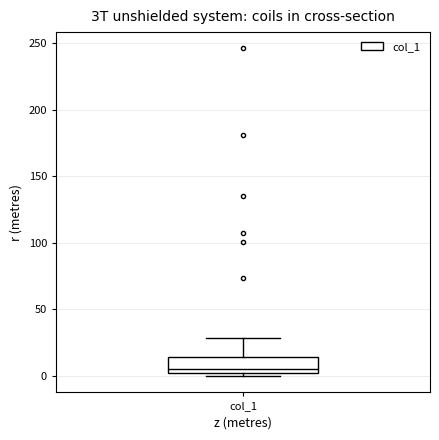

Transcribe this box plot: give where the median line is, the range the box spans, and where the two whiskers end, as read against the y-axis. The values are not printed on the chart, so give them approximately, as read against the axis.

median 5, box 0 to 15, whiskers 0 (just below the box's lower edge) to 30